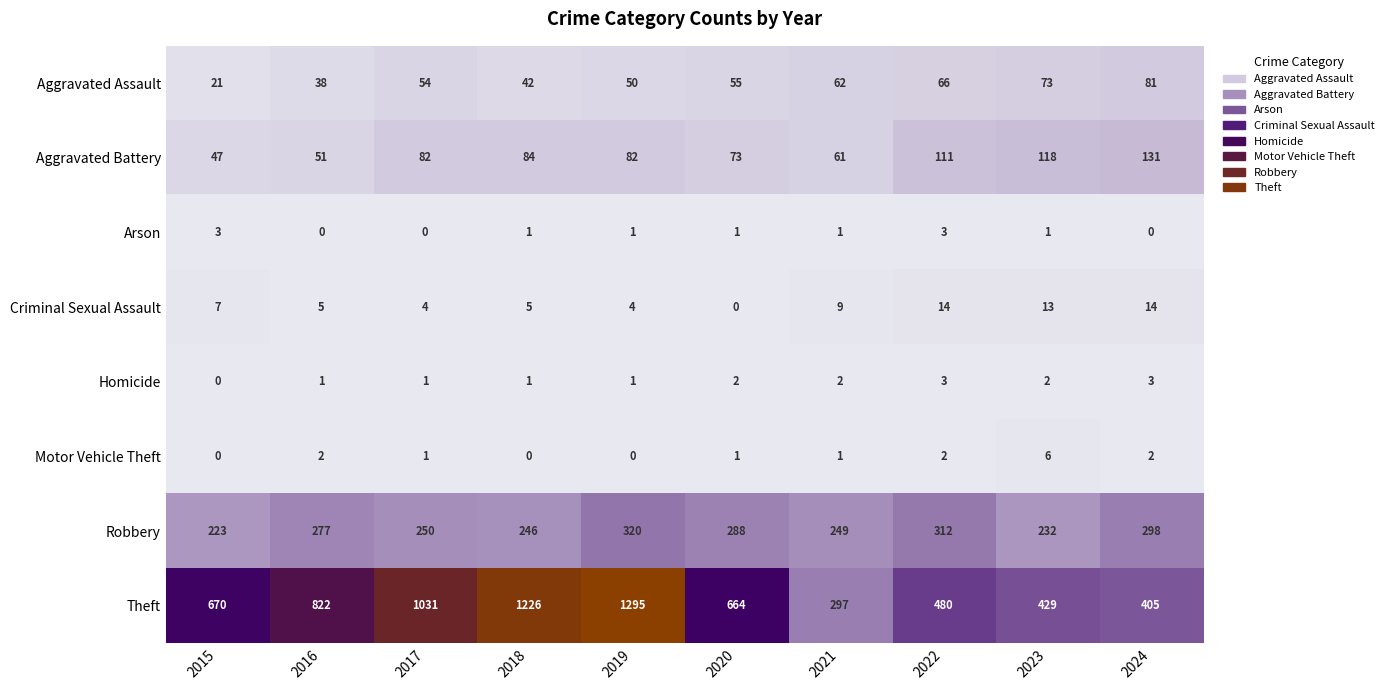

What is the difference between the maximum and minimum values in the Criminal Sexual Assault series?

14